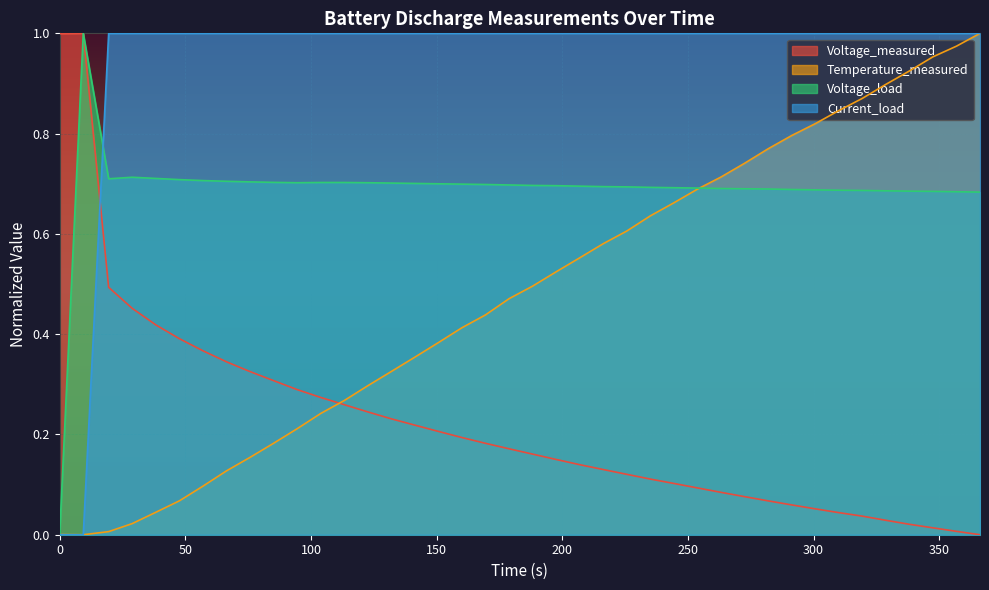

What are all the series names shown in the legend?

Voltage_measured, Temperature_measured, Voltage_load, Current_load